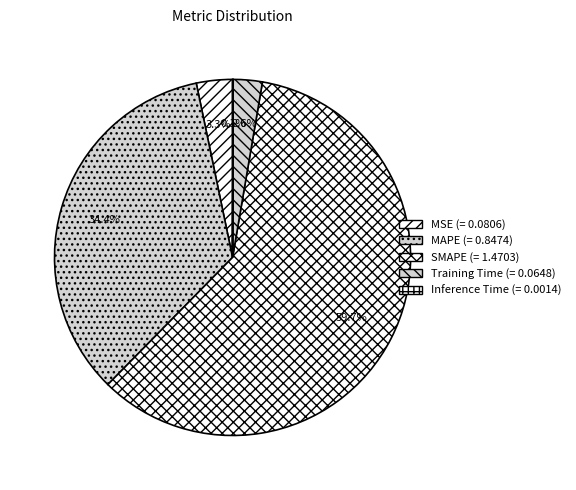

Is there any slice that represents more than half of the pie?

Yes